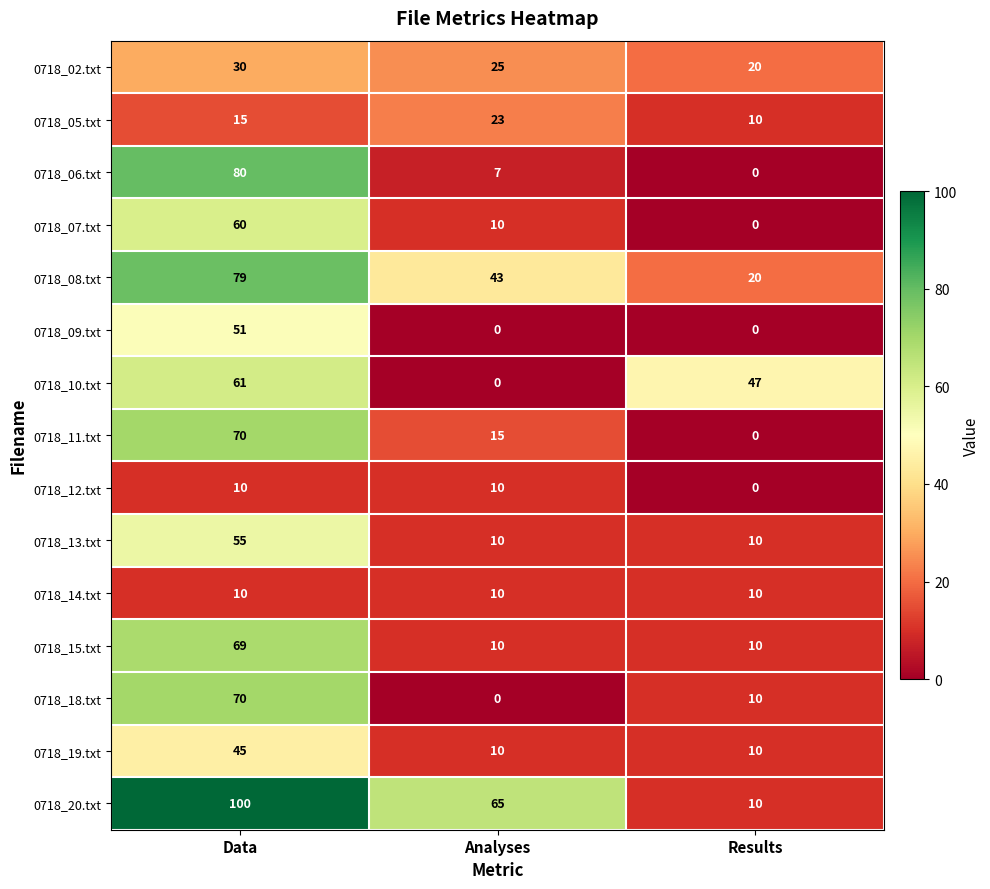

What is the difference between the maximum and minimum values in the 0718_15.txt series?

59